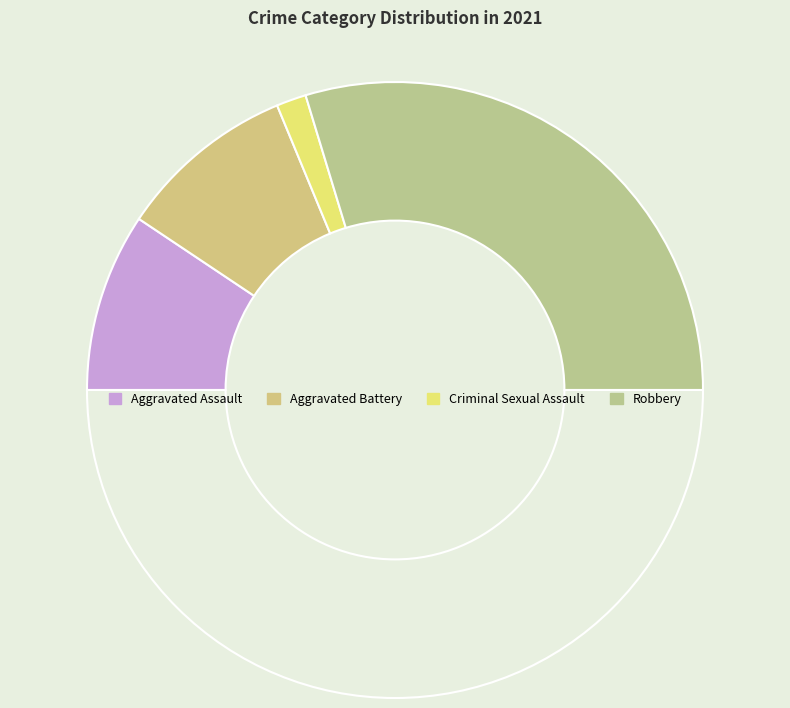

How many slices are in this pie chart?

5